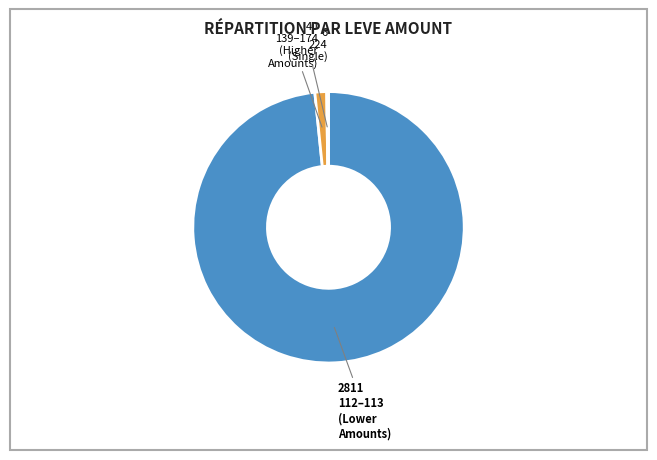

Is there a majority slice in this chart?

Yes